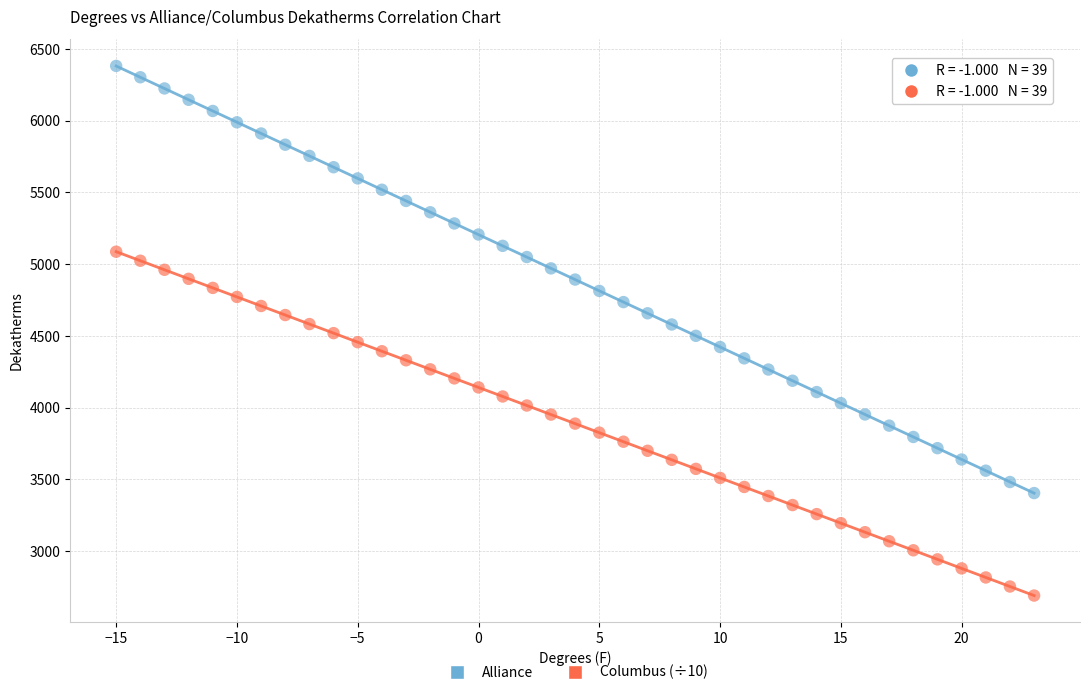

What is the X range (max minus min) for the scatter plot?

38.0